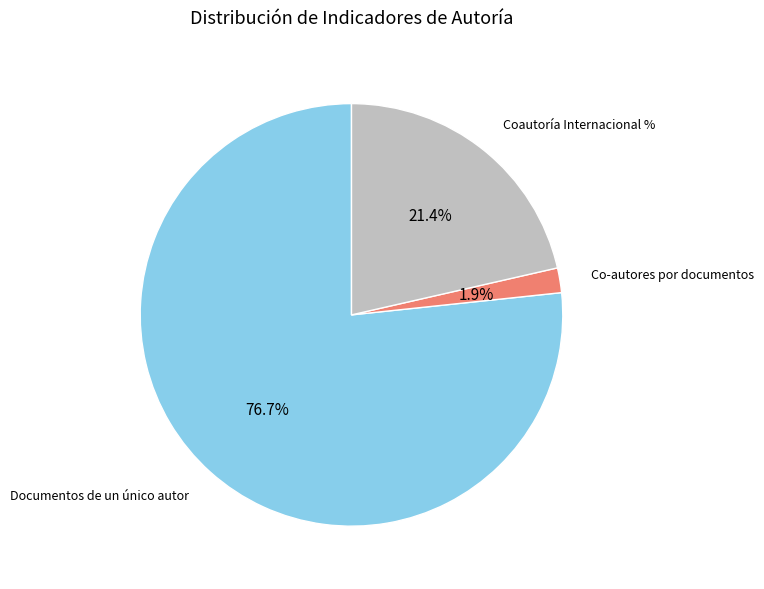

Rank the categories by value from lowest to highest.

Co-autores por documentos, Coautoría Internacional %, Documentos de un único autor